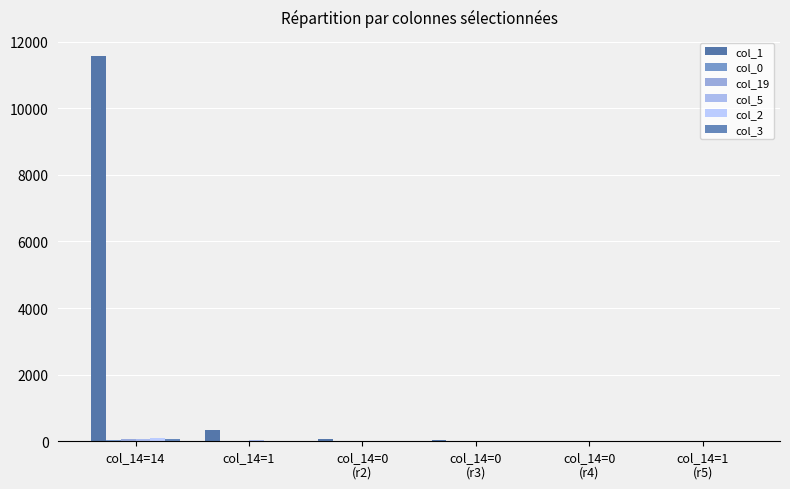

True or false: col_1 has a value of 45 at col_14=0
(r3).

True